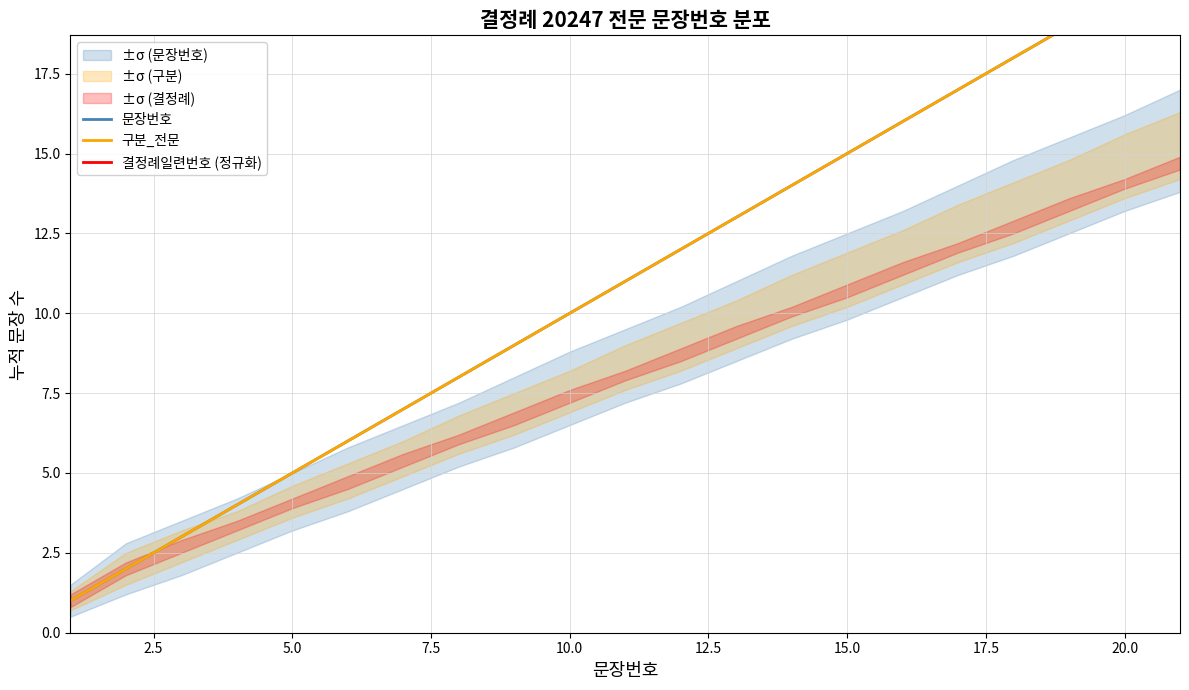

How many lines are shown in the chart?

3